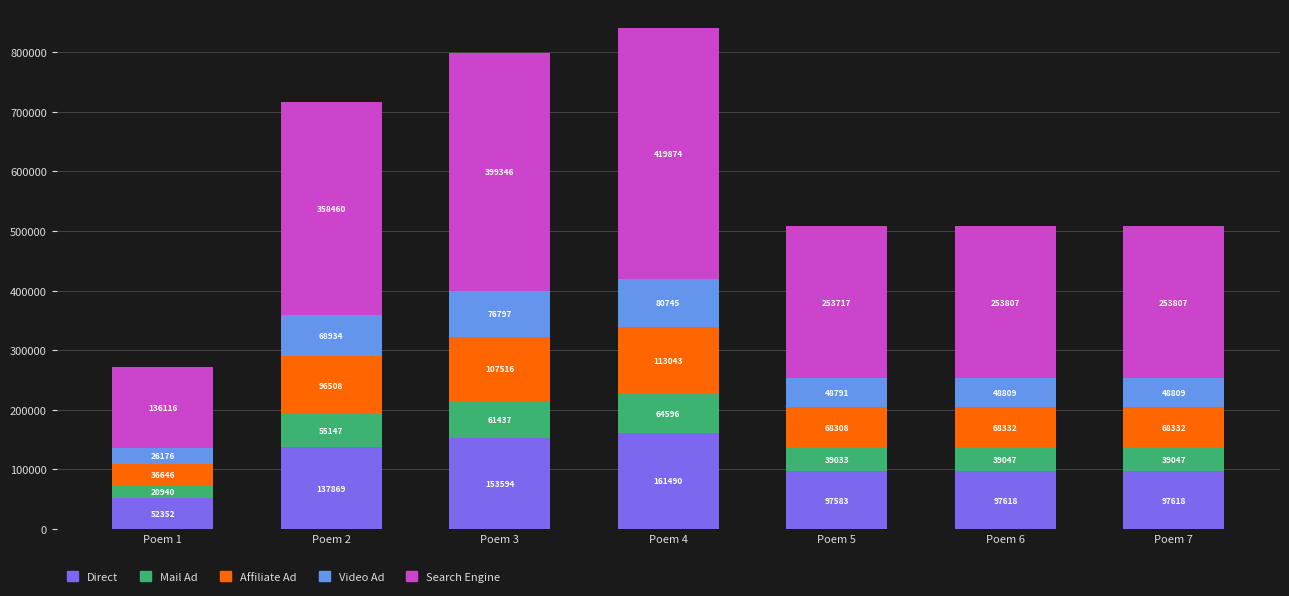

What is the total value across all series at Poem 6?

507613